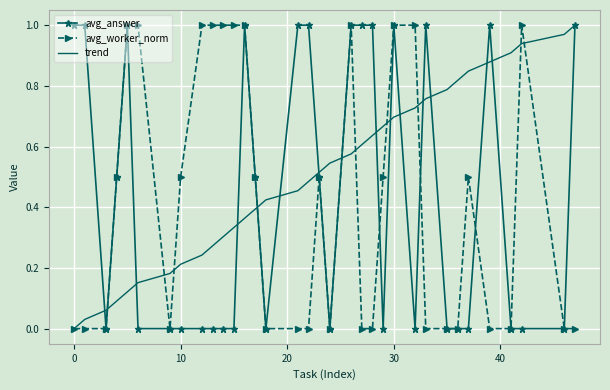

What is the sum of all trend values?

17.0